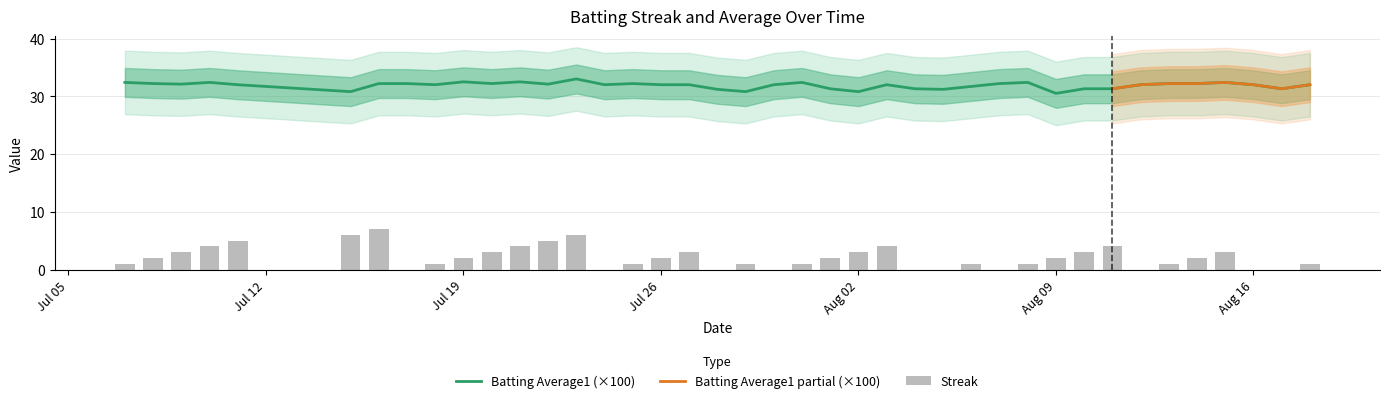

Which series has the widest spread of values?

Streak